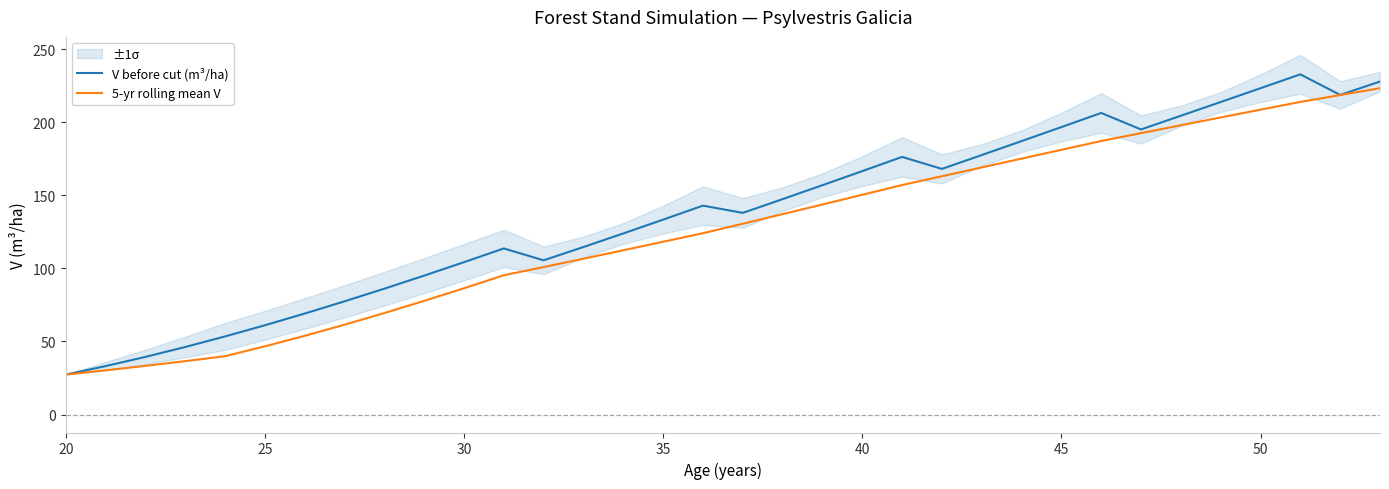

Reading left to right, extract all data points from this chart.

V before cut (m³/ha): 27.3	33.1	39.4	46.2	53.4	61.1	69.1	77.4	86.1	95.0	104.2	113.6	105.5	114.6	123.9	133.3	142.9	138.0	147.4	156.9	166.5	176.3	168.1	177.5	187.1	196.7	206.3	195.1	204.4	213.8	223.3	232.8	218.7	227.8
5-yr rolling mean V: 27.3	30.2	33.3	36.5	39.9	46.6	53.8	61.4	69.4	77.7	86.4	95.3	100.9	106.6	112.4	118.2	124.1	130.6	137.1	143.7	150.3	157.0	163.0	169.1	175.1	181.1	187.1	192.5	197.9	203.3	208.6	213.9	218.6	223.3